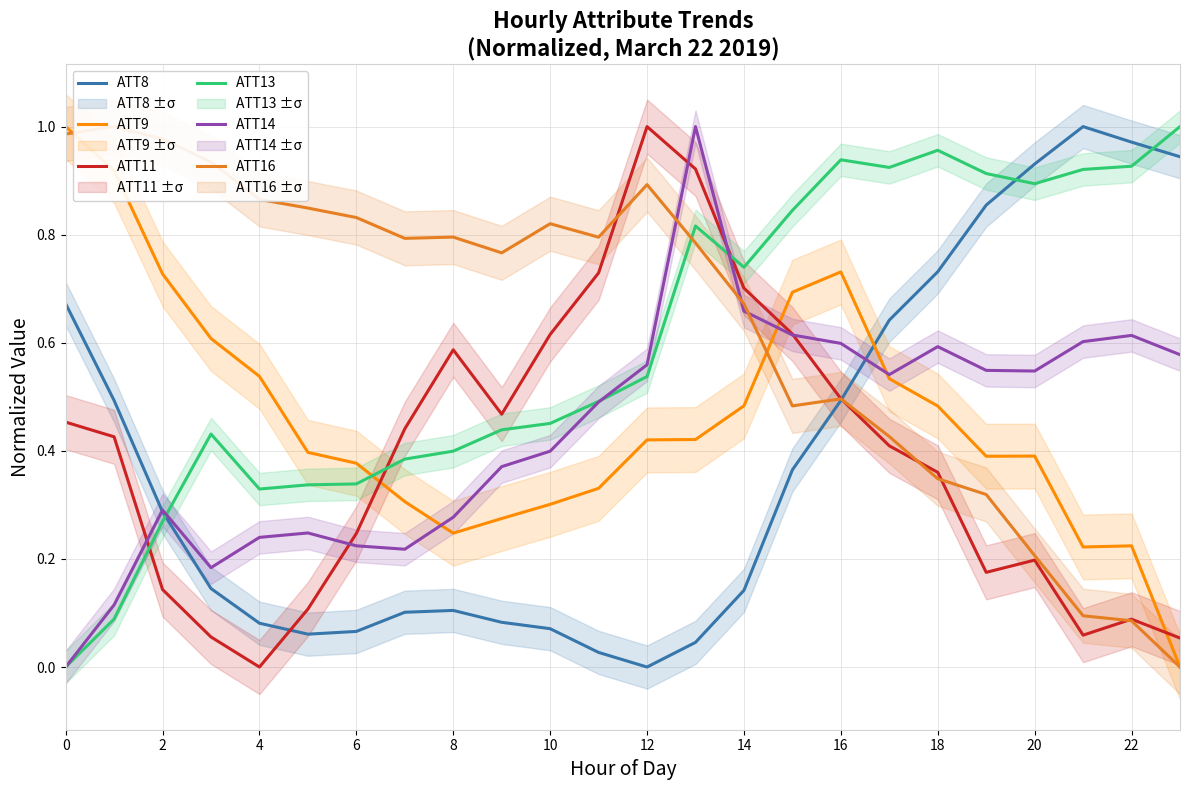

Which category has the highest value in the ATT11 series?

12